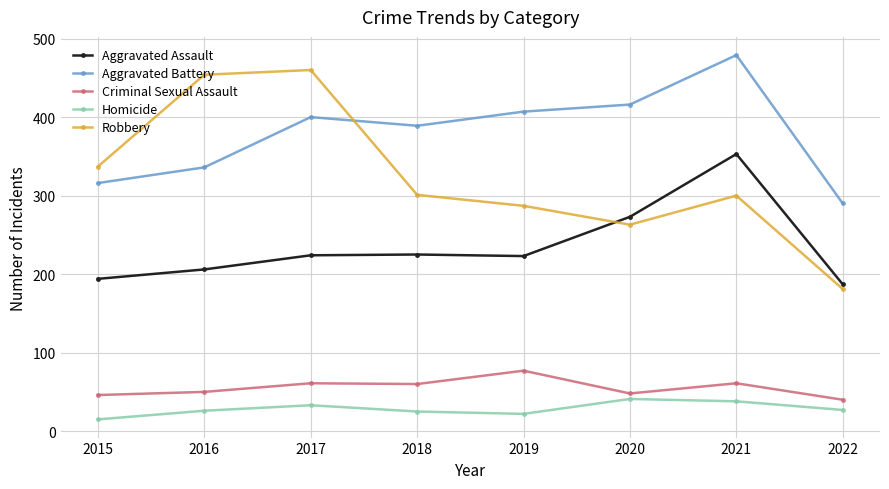

The value of Criminal Sexual Assault at 2020 is 48. True or false?

True